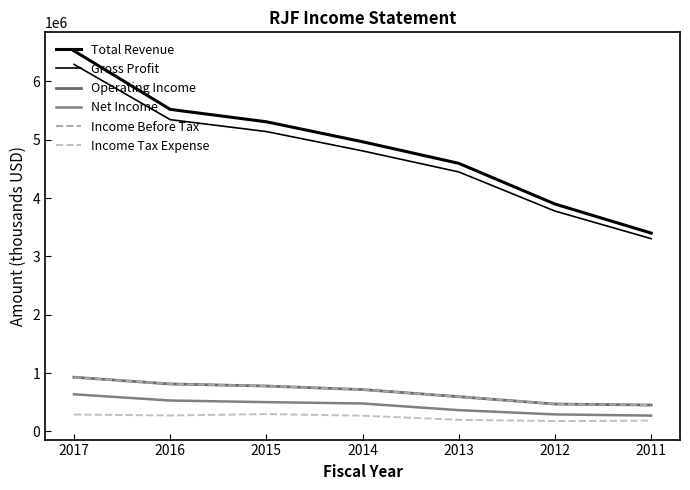

True or false: Operating Income has more than 2 interior local peaks.

False